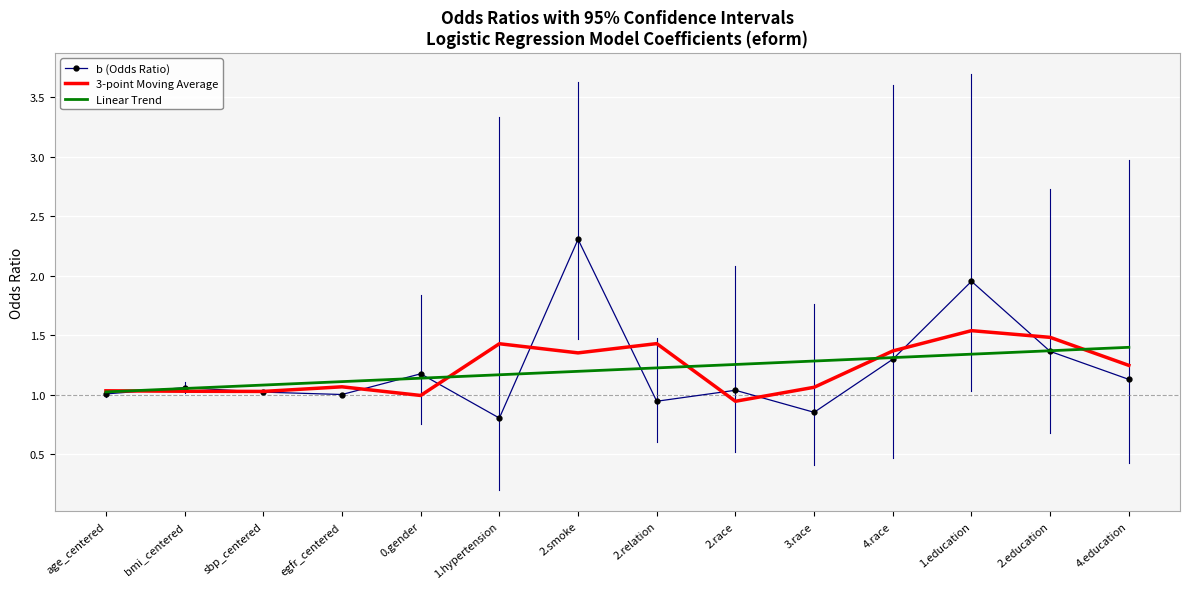

What is the total value across all series at 4.education?

3.8